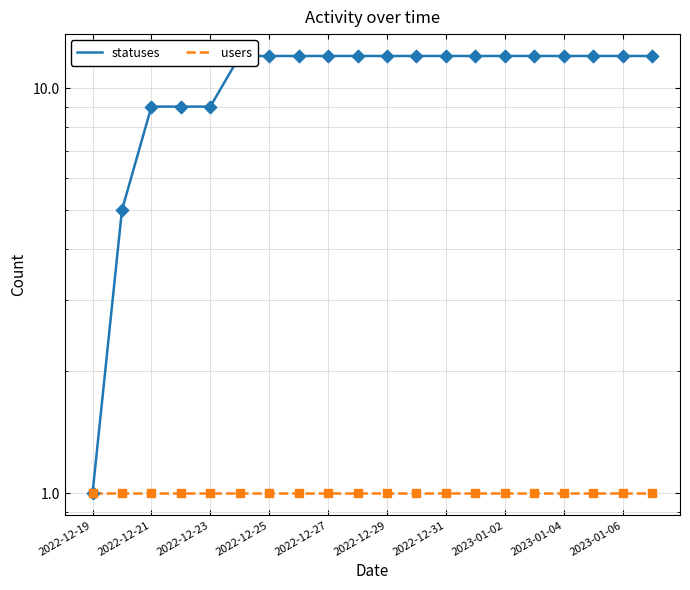

What is the total value across all series at 17?

13